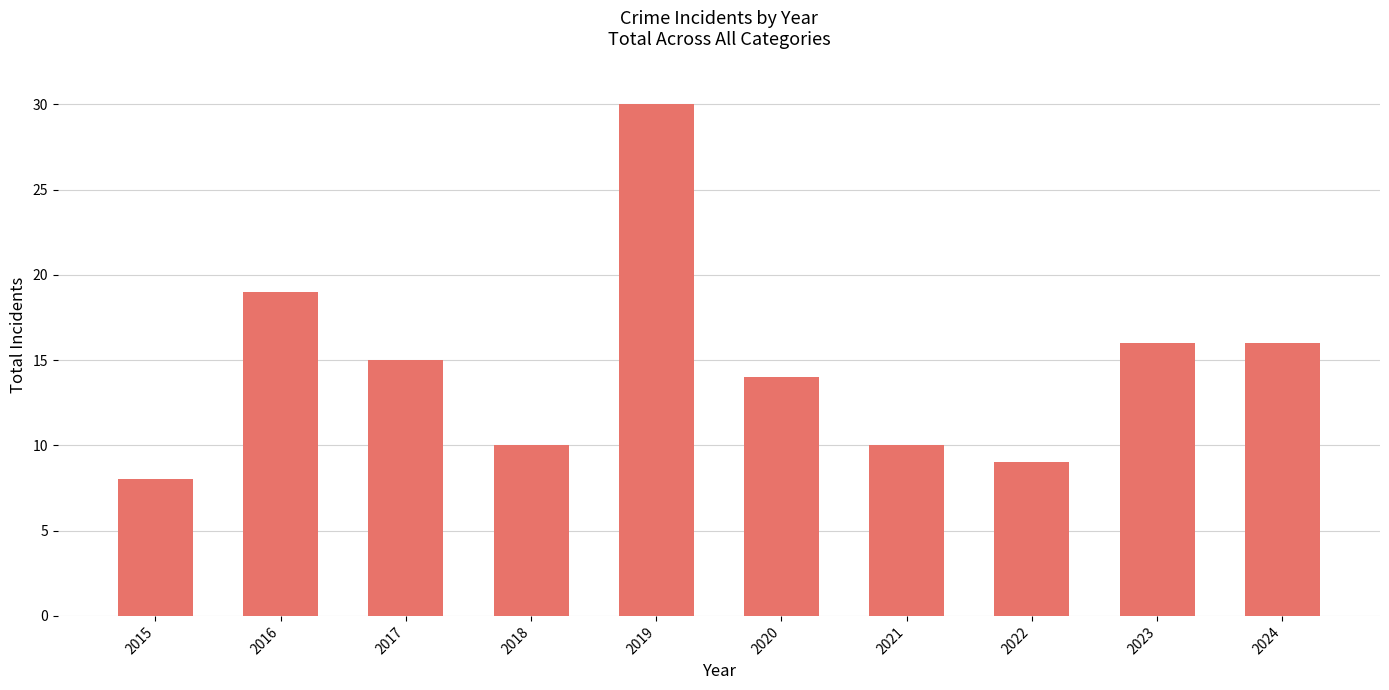

Are the bars grouped side by side (vs. stacked)?

No